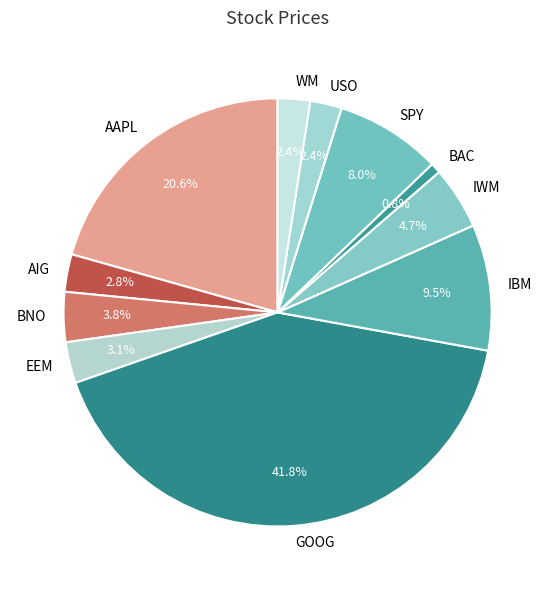

Combined, what portion of the pie is BNO and GOOG?

45.6%